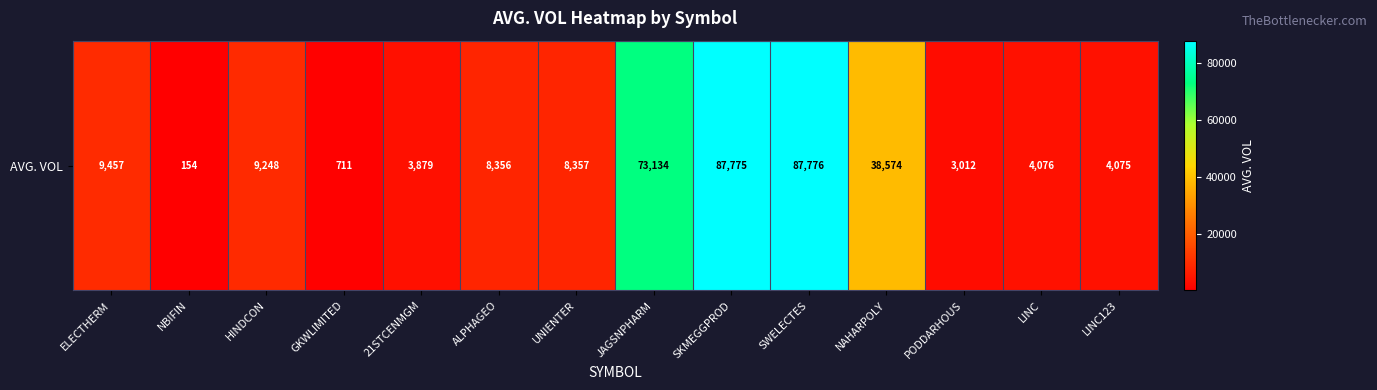

The value at NBIFIN is 233. True or false?

False